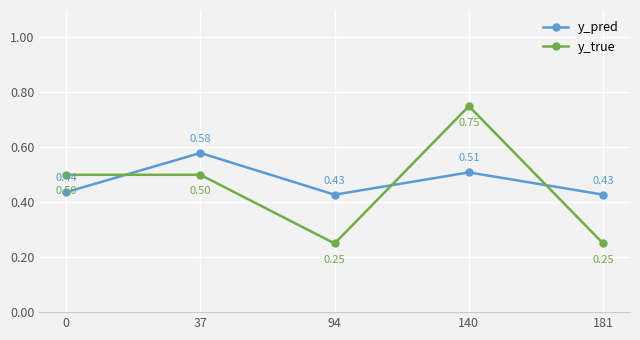

Between 37 and 94, which series saw the biggest shift?

y_true